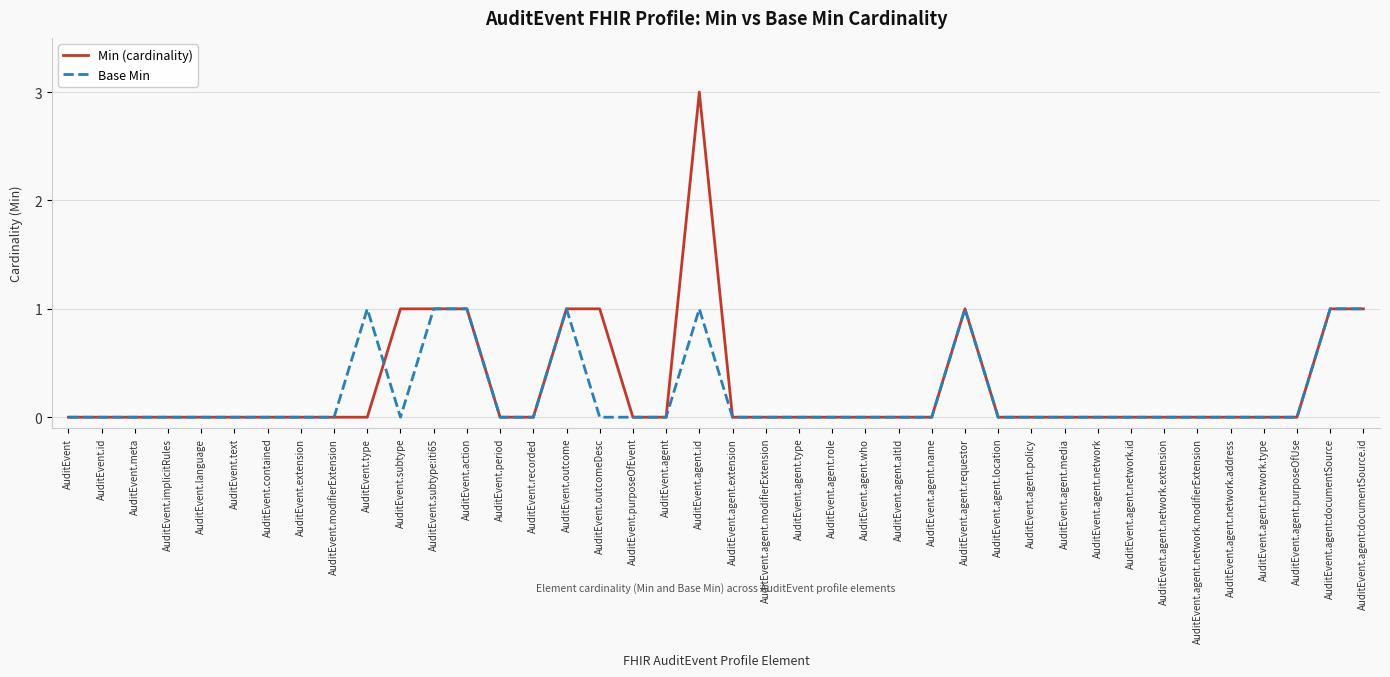

Which series has the largest range (max minus min)?

Min (cardinality)